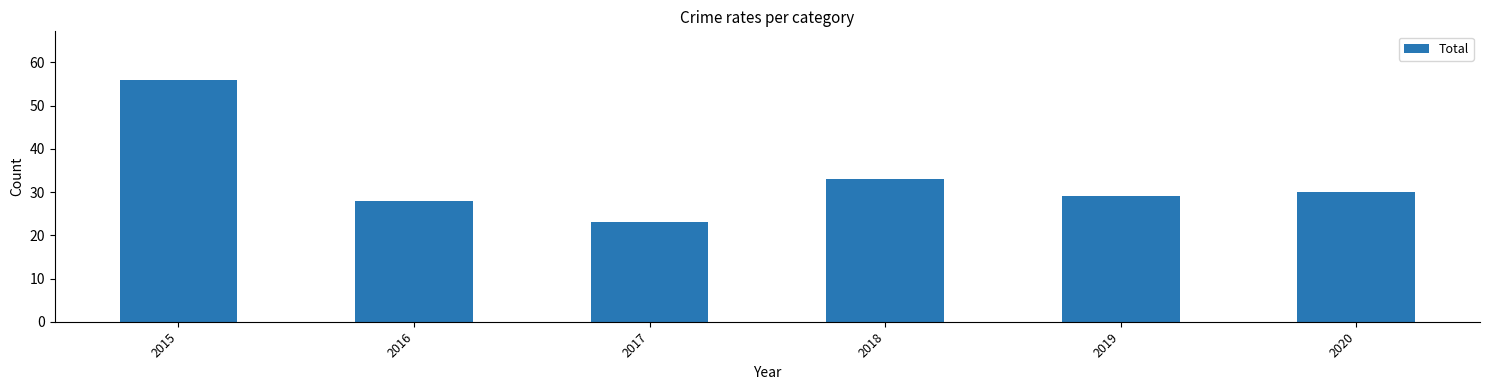

What is the smallest value displayed?

23